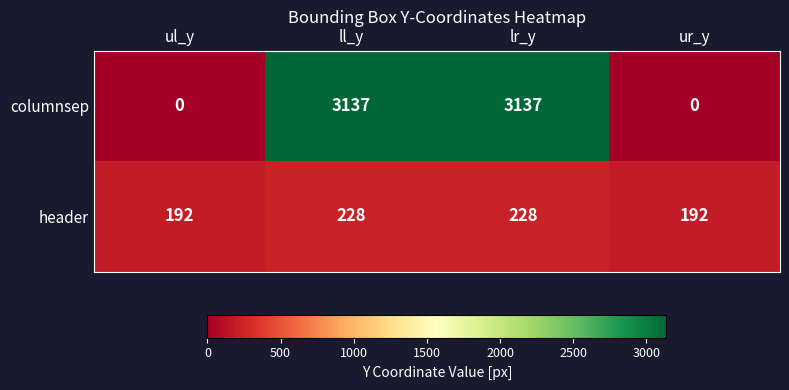

The header series shows 352 at ll_y. True or false?

False